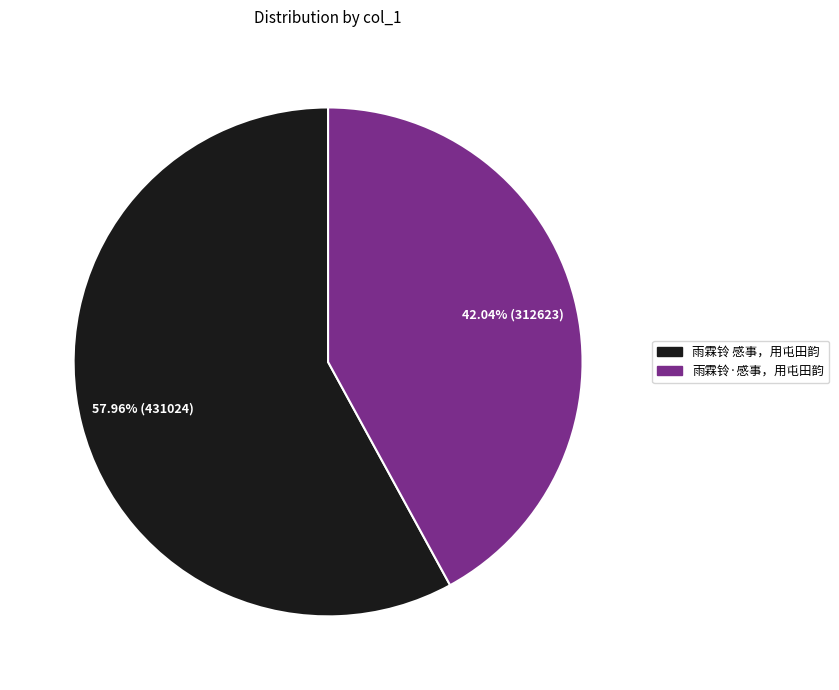

Is it true that 雨霖铃 感事，用屯田韵 is 58% of the pie?

True